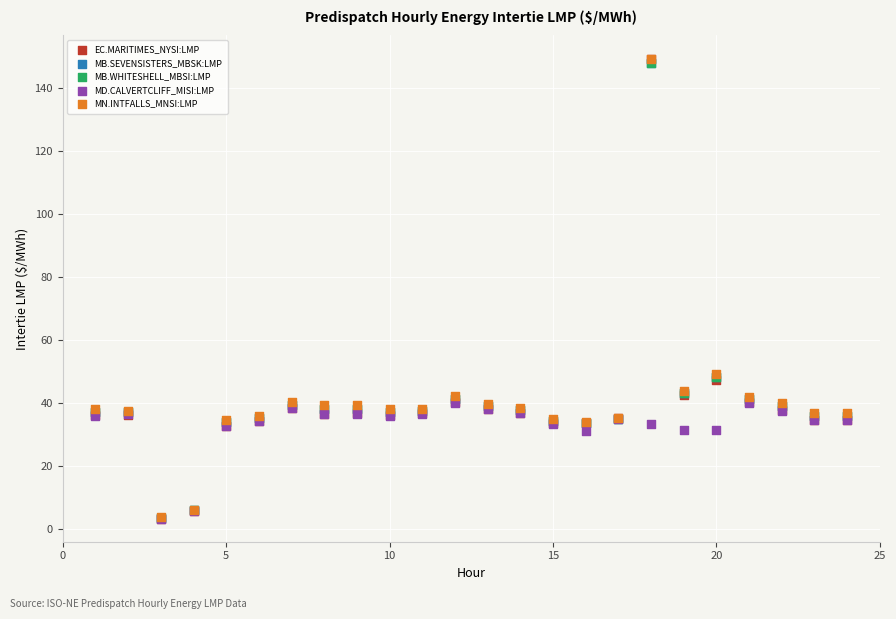

What are all the series names shown in the legend?

EC.MARITIMES_NYSI:LMP, MB.SEVENSISTERS_MBSK:LMP, MB.WHITESHELL_MBSI:LMP, MD.CALVERTCLIFF_MISI:LMP, MN.INTFALLS_MNSI:LMP